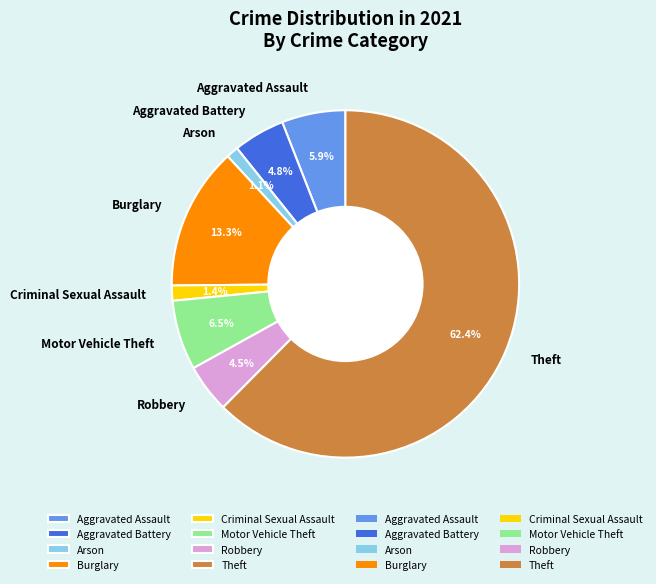

Which category accounts for the majority?

Theft